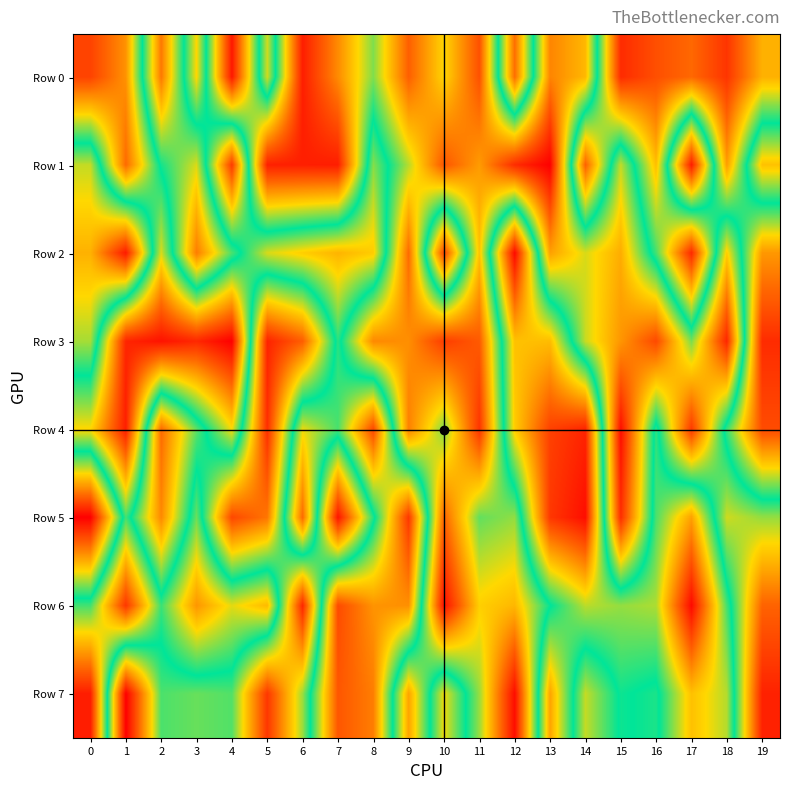

Reading left to right, extract all data points from this chart.

Row 0: 0=885884	1=766712	2=205384	3=670818	4=55848	5=638411	6=64171	7=232428	8=423939	9=169664	10=337284	11=146520	12=820351	13=223438	14=295374	15=923794	16=866467	17=826416	18=908204	19=723146
Row 1: 0=380409	1=824490	2=492666	3=365600	4=896834	5=68240	6=66074	7=63529	8=589981	9=388482	10=154735	11=256314	12=87812	13=16553	14=838120	15=380429	16=705029	17=62576	18=751128	19=309796
Row 2: 0=286778	1=59929	2=643808	3=211677	4=458282	5=642092	6=682300	7=718834	8=684538	9=185410	10=880192	11=311341	12=977944	13=262871	14=367311	15=280124	16=547331	17=925436	18=325990	19=759863
Row 3: 0=399220	1=933684	2=963062	3=929286	4=993432	5=73344	6=166909	7=529372	8=229361	9=237877	10=114158	11=160868	12=700364	13=707041	14=377840	15=248429	16=133641	17=427684	18=78099	19=923183
Row 4: 0=669971	1=945508	2=186635	3=445947	4=663337	5=90728	6=654790	7=550107	8=876557	9=217044	10=429650	11=100256	12=684400	13=888524	14=935405	15=38761	16=533866	17=108246	18=538653	19=871738
Row 5: 0=18201	1=548276	2=229927	3=573471	4=132105	5=203184	6=823521	7=49462	8=485539	9=904743	10=175624	11=442439	12=411659	13=903655	14=970798	15=89260	16=551950	17=745987	18=373064	19=409811
Row 6: 0=547776	1=905312	2=542069	3=761751	4=650527	5=712403	6=78254	7=873260	8=765216	9=770128	10=42766	11=329006	12=294712	13=500319	14=623378	15=599778	16=614800	17=977378	18=549358	19=174437
Row 7: 0=945385	1=16150	2=456383	3=438792	4=452920	5=105204	6=406240	7=854366	8=795805	9=267309	10=659366	11=408829	12=36193	13=742416	14=379179	15=513118	16=487249	17=701303	18=619067	19=70897